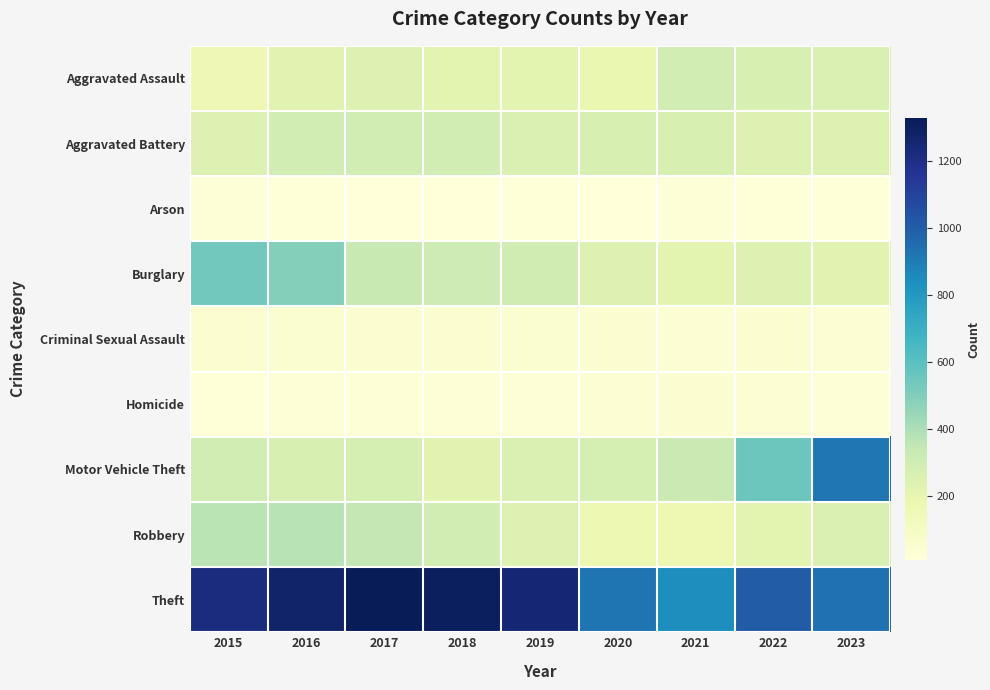

Between 2017 and 2022, which series saw the biggest shift?

Theft